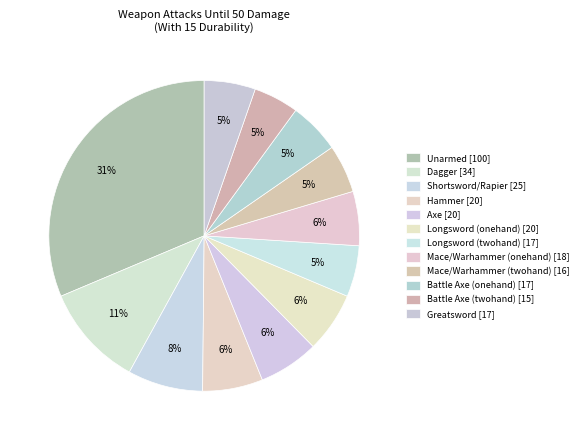

The Unarmed slice represents 31% of the pie. True or false?

True